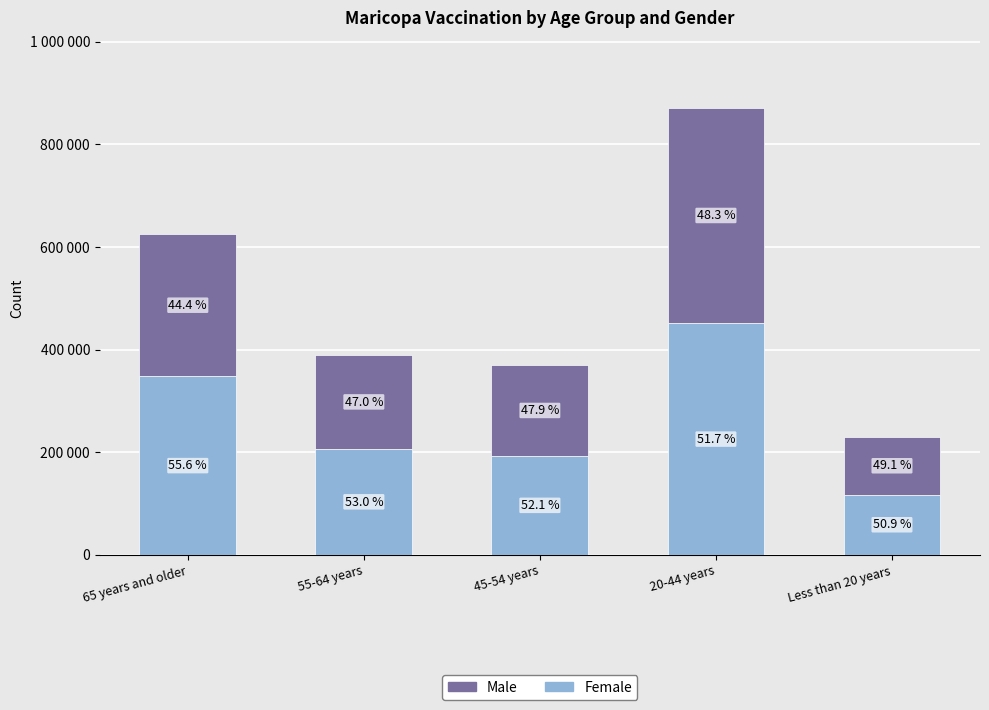

What is the average value of the Male series?

234291